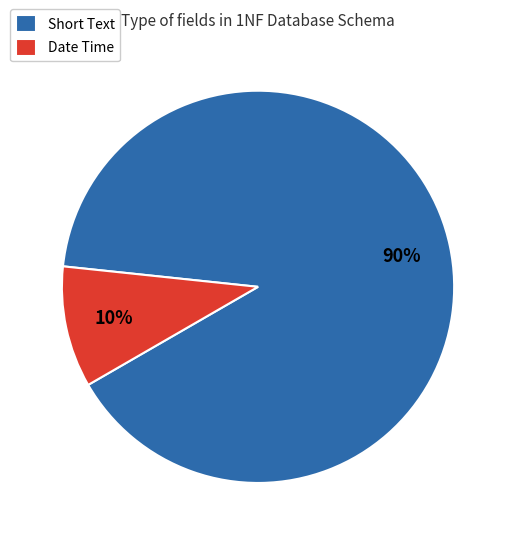

What percentage is the Short Text slice, to the nearest percent?

90%